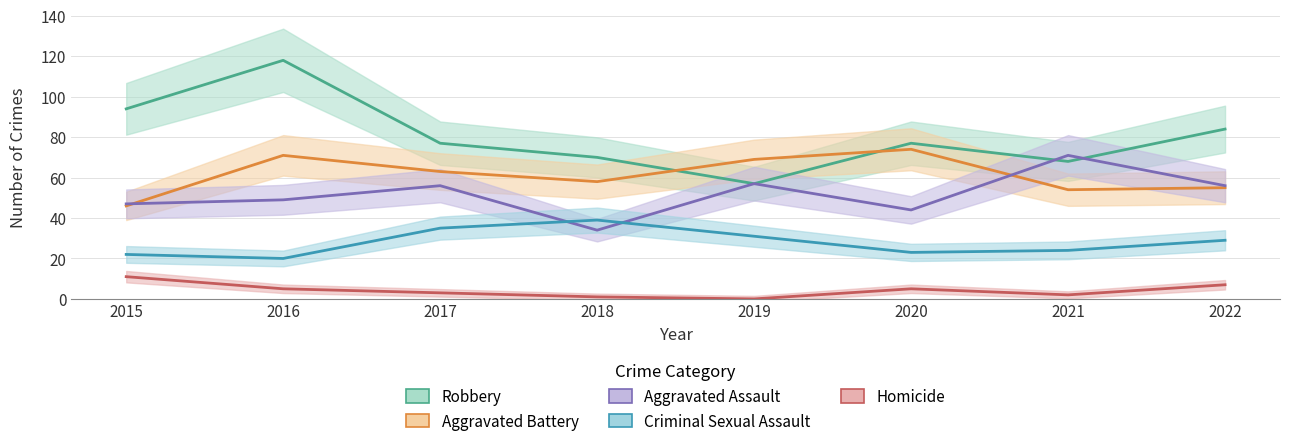

At which category does Aggravated Battery reach its first local valley?

2018